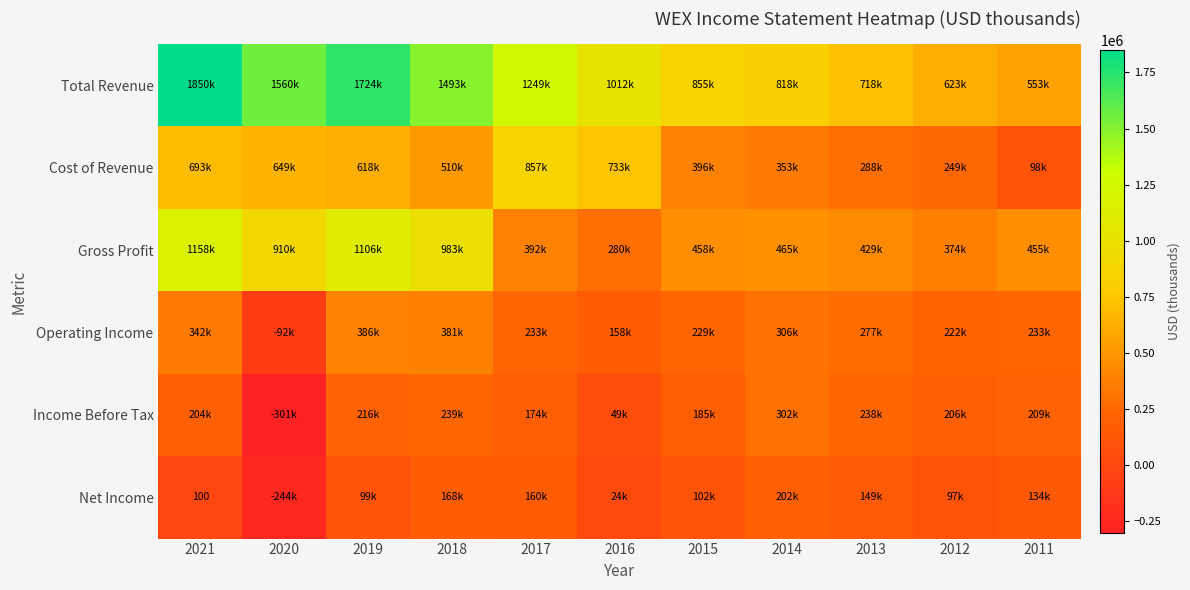

List the labels in order of Gross Profit value, largest first.

2021, 2019, 2018, 2020, 2014, 2015, 2011, 2013, 2017, 2012, 2016